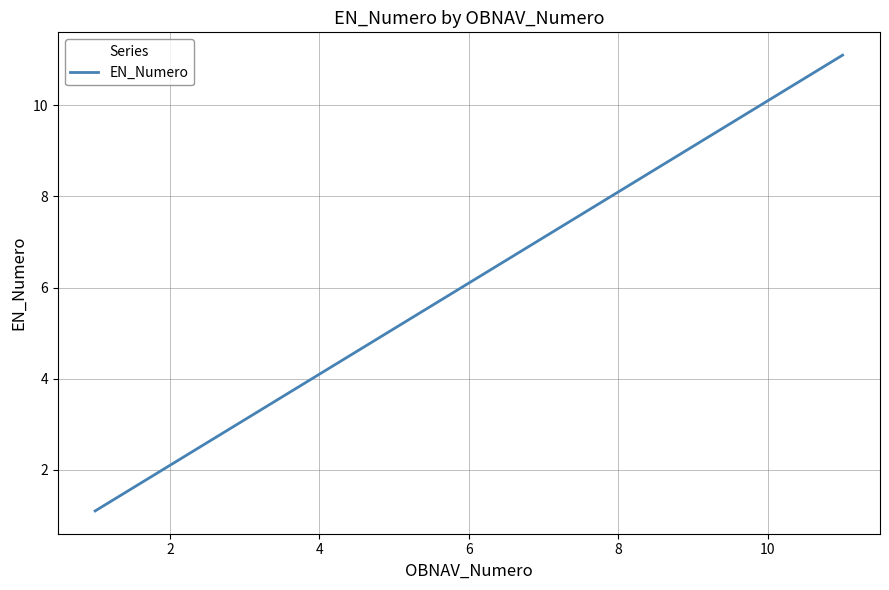

The value at 2 is 3.3. True or false?

False